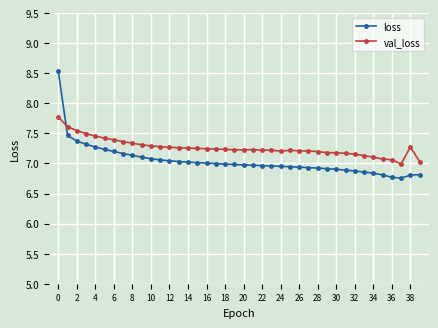

True or false: val_loss has more than 0 interior local peaks.

True